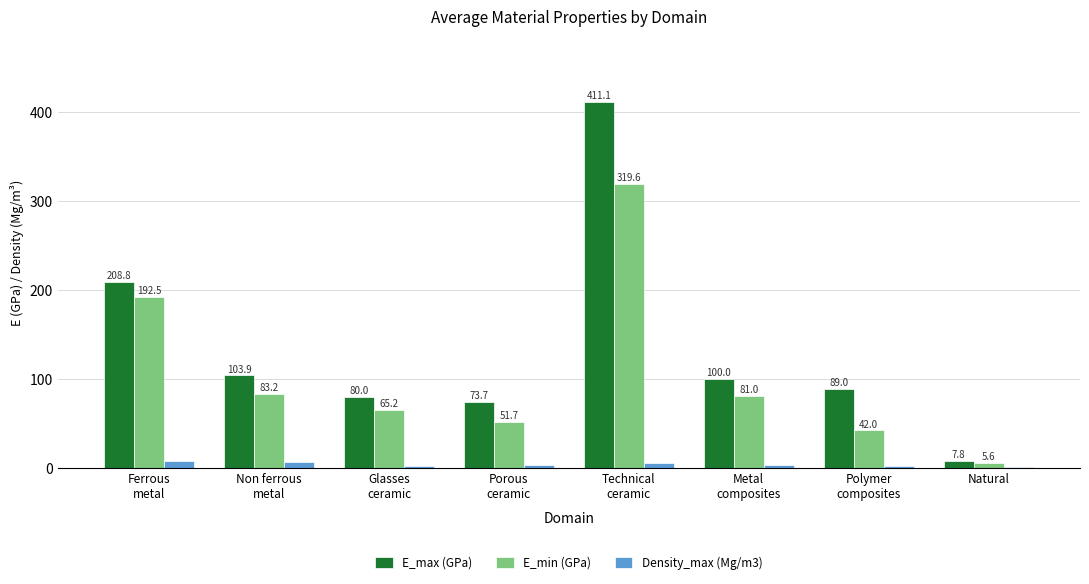

What is the maximum value for E_max (GPa)?

411.1